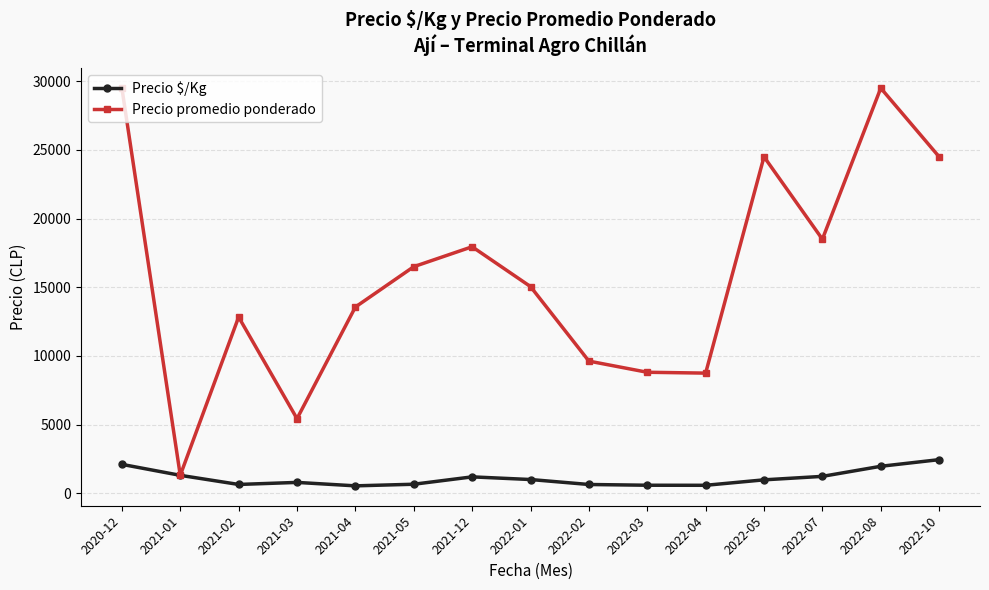

What is the label of the 11th point from the left?

2022-04